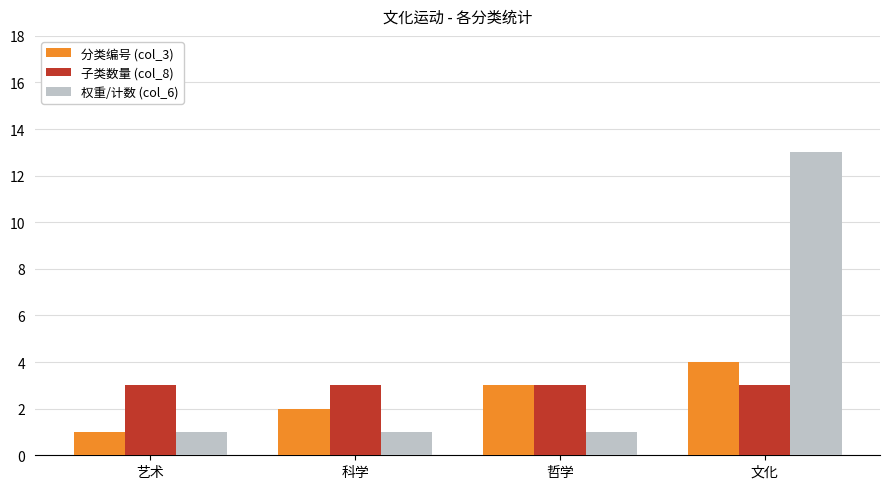

How many groups of bars are there?

4